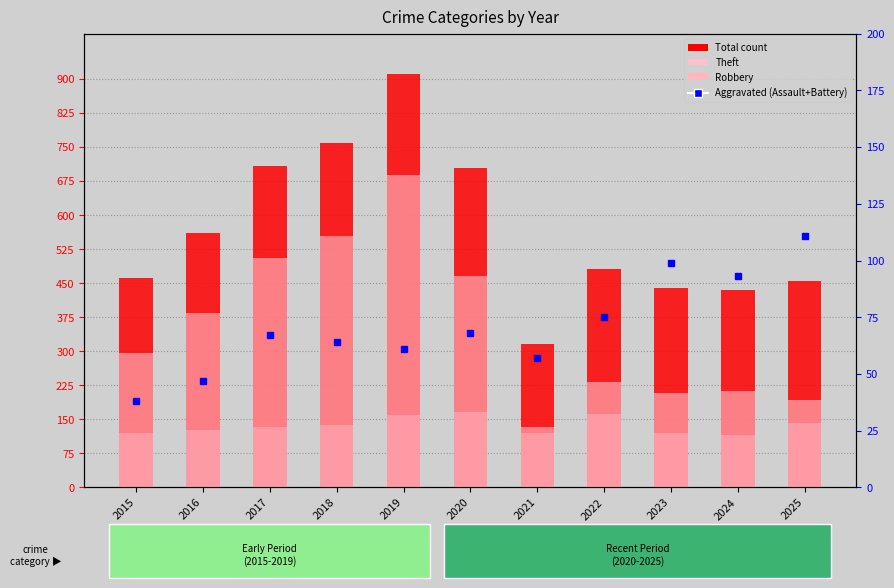

Is it true that Aggravated (Assault+Battery) equals 68 at 2020?

True